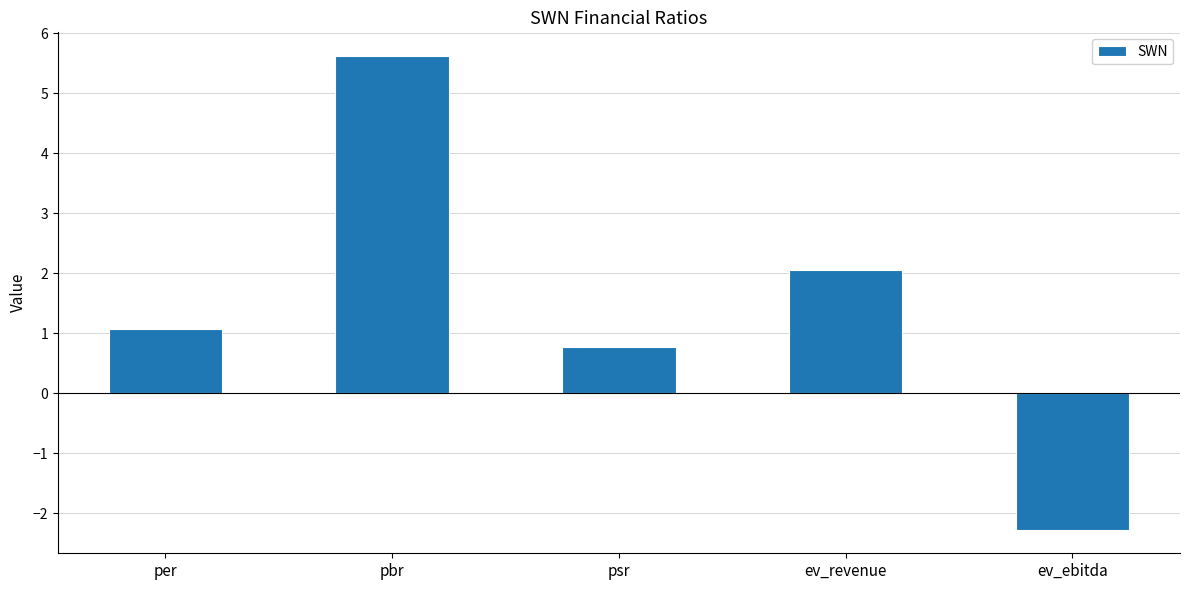

What is the difference between the maximum and minimum values?

7.9